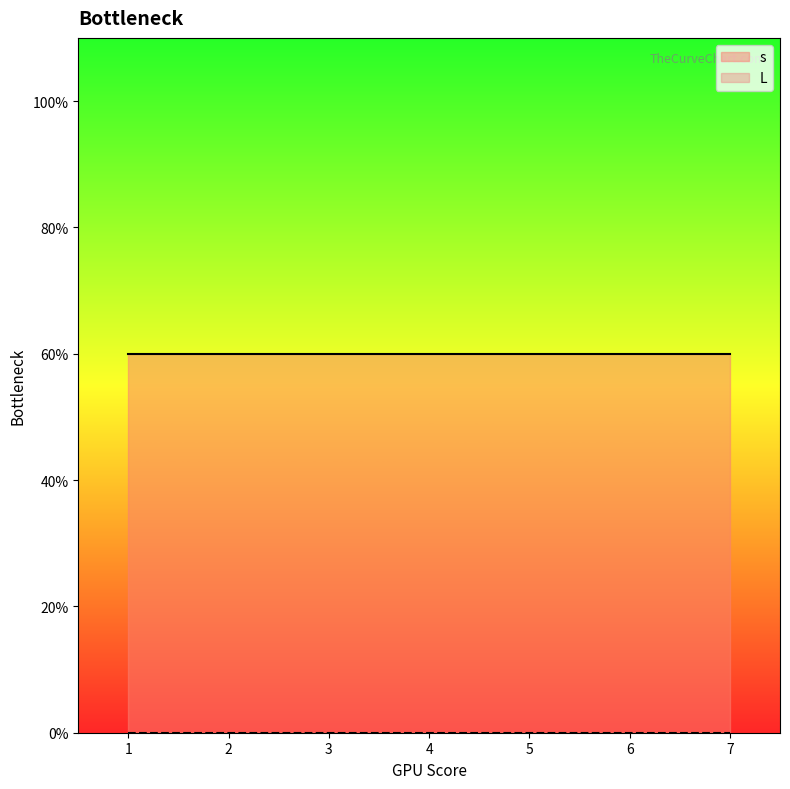

Is it true that s equals 2 at 29?

False